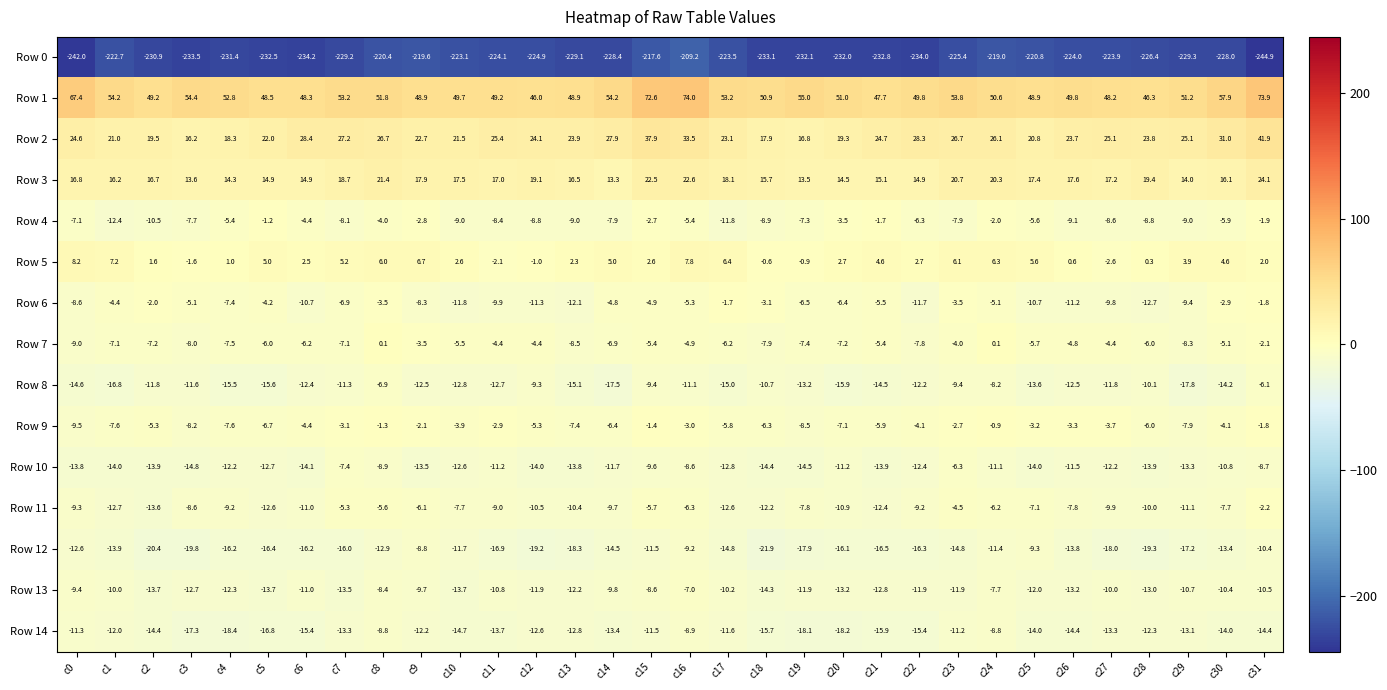

Between c8 and c15, which series saw the biggest shift?

Row 1